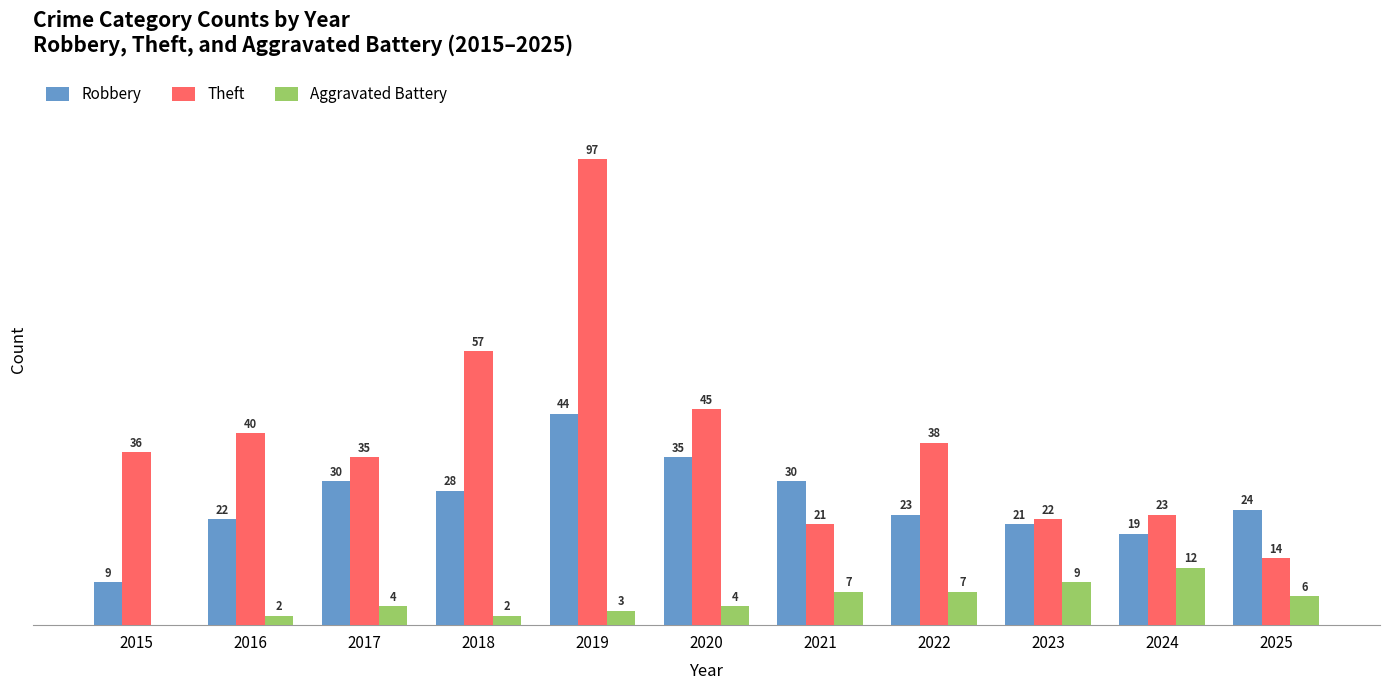

Is the value of Robbery at 2018 greater than the value of Theft at 2021?

Yes